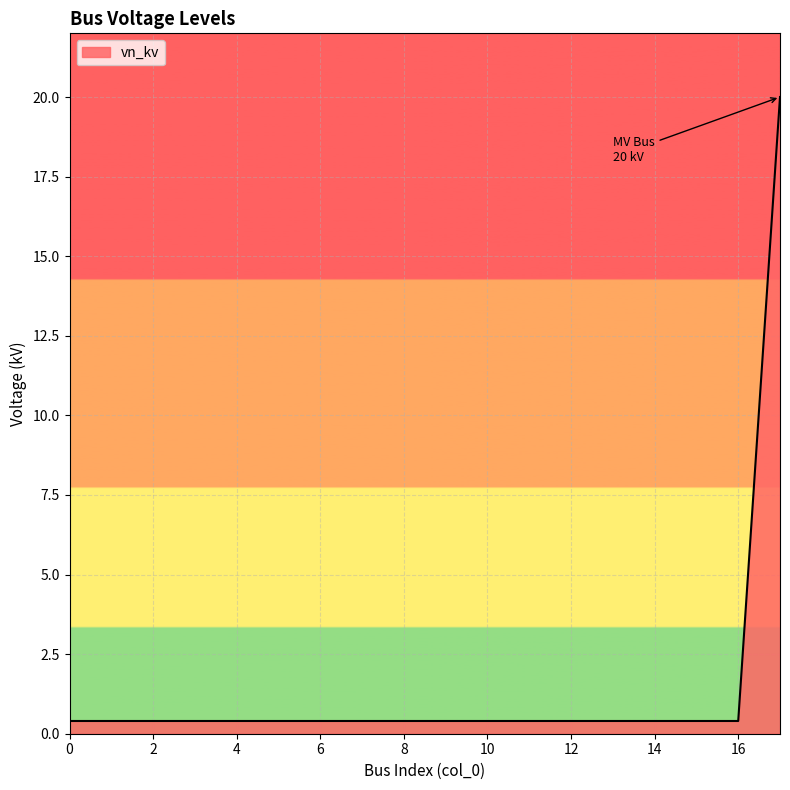

What is the maximum value shown in the chart?

20.0